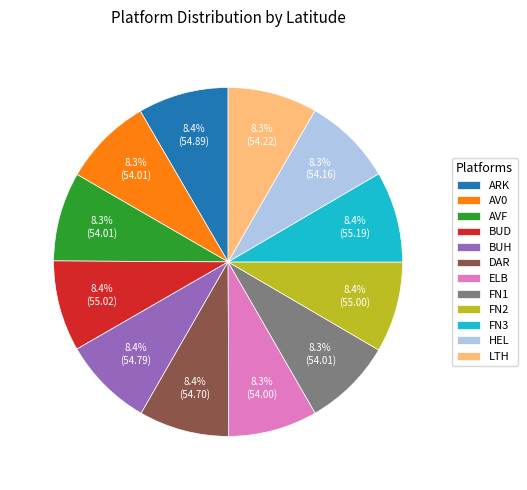

Is there a majority slice in this chart?

No